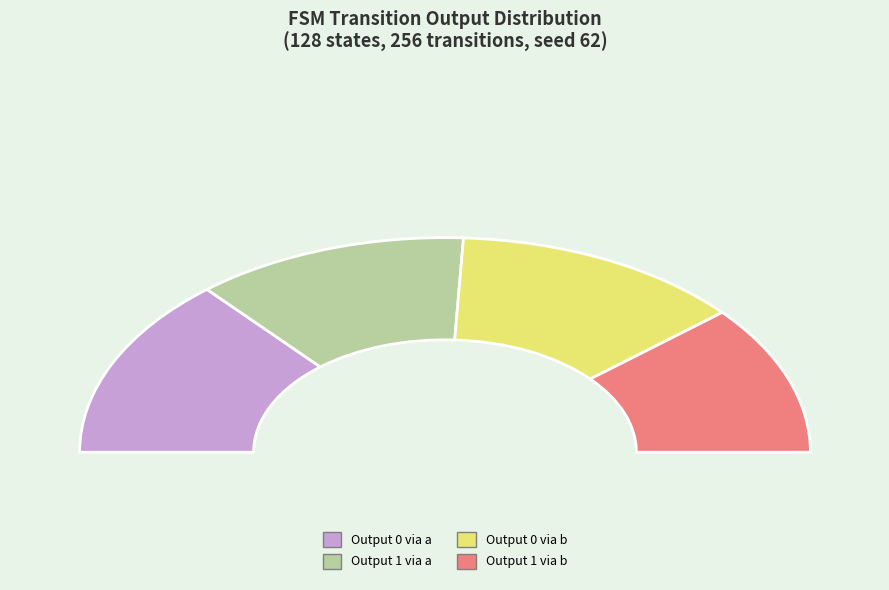

The output_symbol=1, input=a slice represents 37% of the pie. True or false?

False